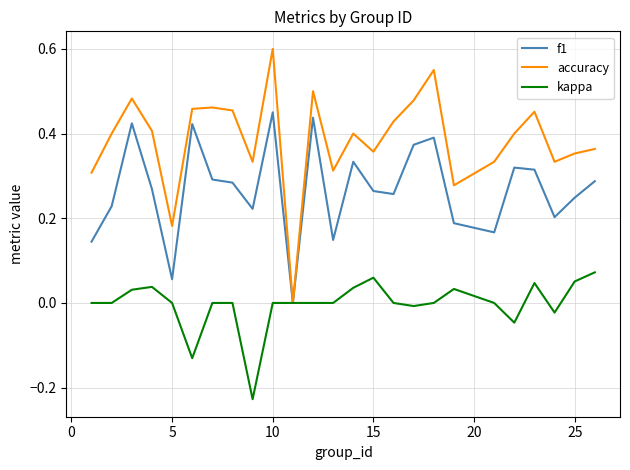

Which series has the largest total across all categories?

accuracy